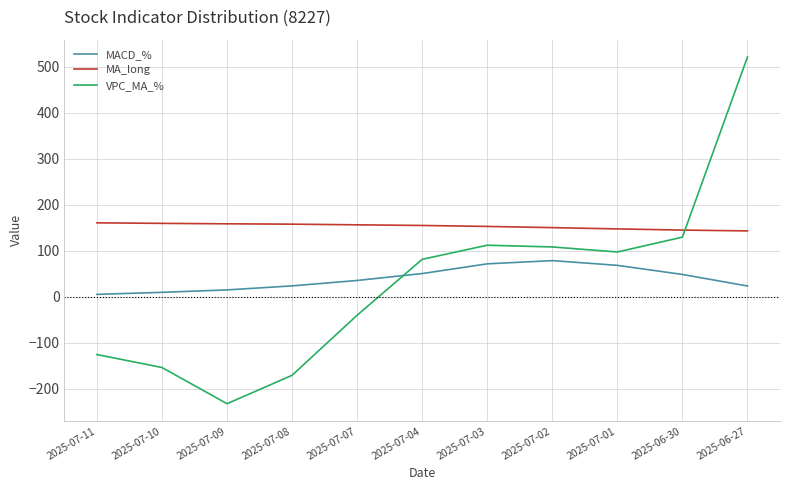

The value of MA_long at 2025-07-09 is 158.3. True or false?

True